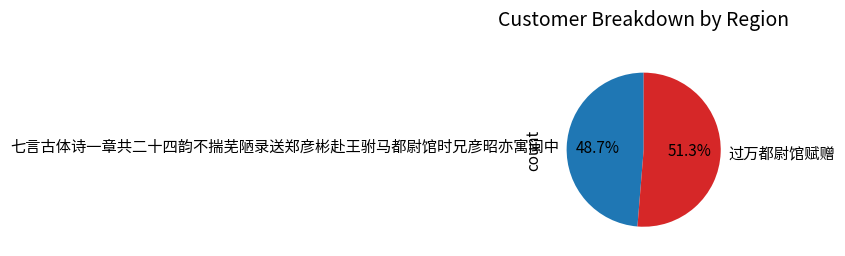

What portion of the pie excludes 七言古体诗一章共二十四韵不揣芜陋录送郑彦彬赴王驸马都尉馆时兄彦昭亦寓闽中?

51.3%